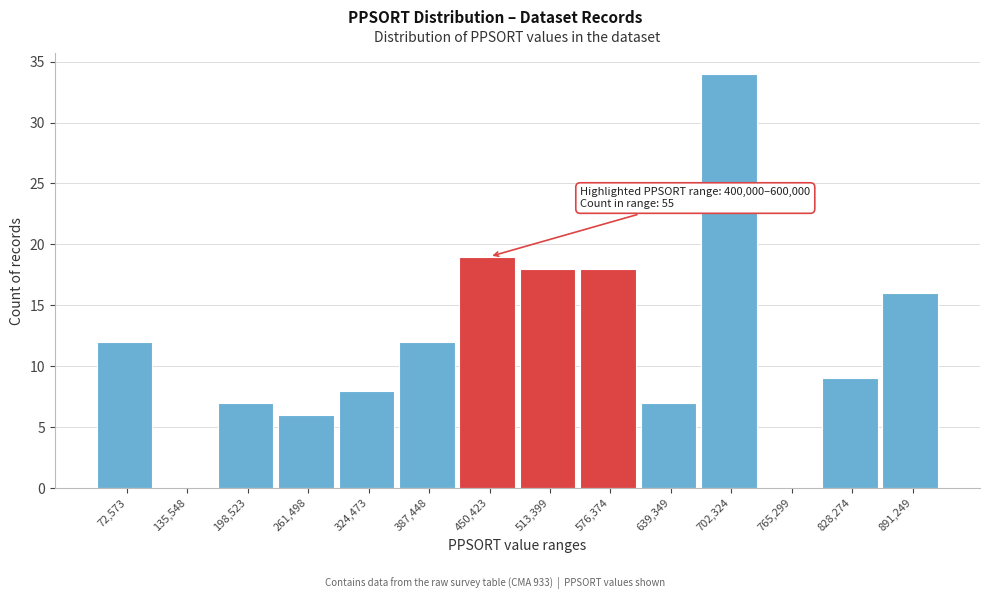

Which range on the x-axis has the tallest bar?

670000 to 730000